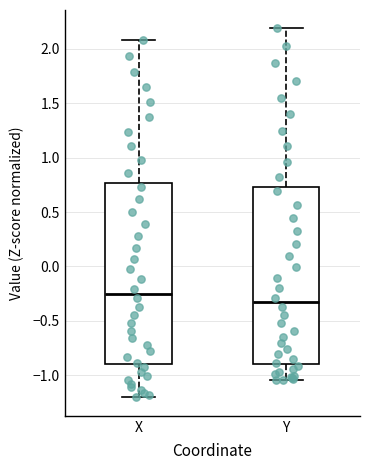

Reading left to right, read every box against the y-axis: the position of its median line, the range the box covers, and the ends of its whiskers. The values are not printed on the chart, so give them approximately, as read against the axis.

X: median -0.25, box -0.90 to 0.75, whiskers -1.20 to 2.10
Y: median -0.35, box -0.90 to 0.75, whiskers -1.05 to 2.20